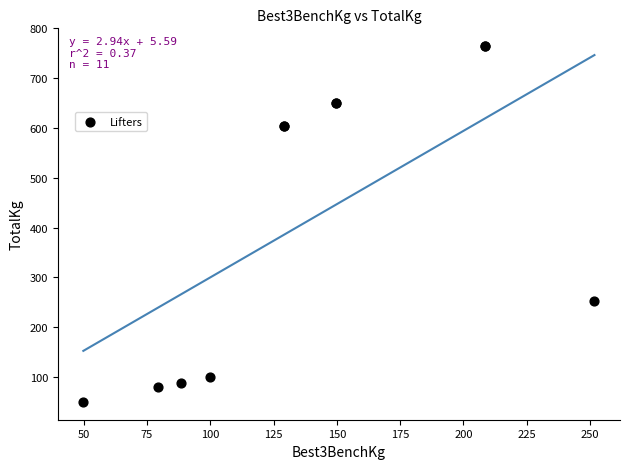

What Y value in the scatter plot is closest to 407?

251.7